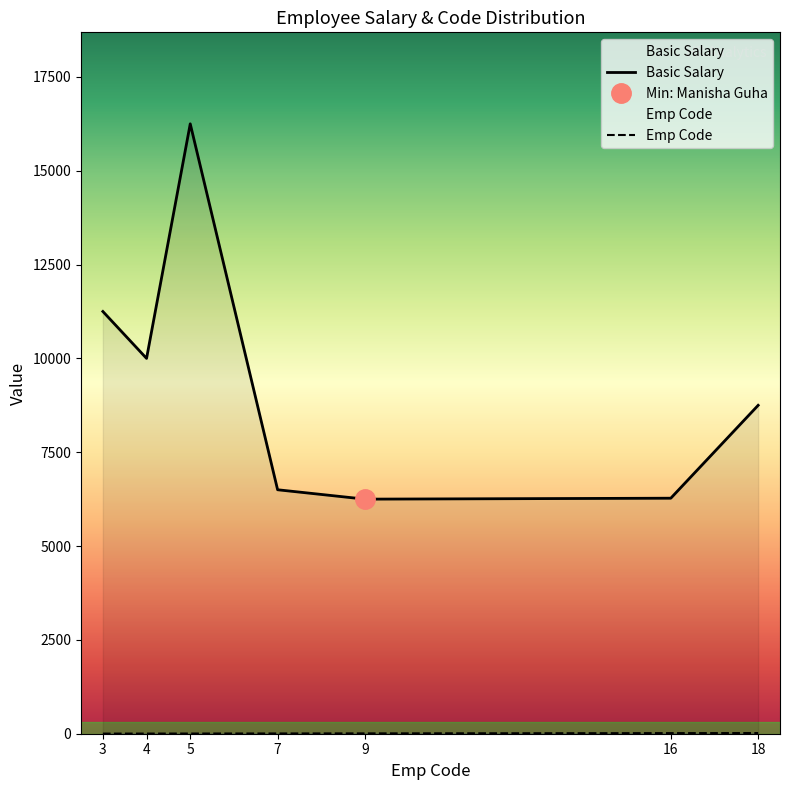

Where is Basic Salary nearest to the value 11250?

3